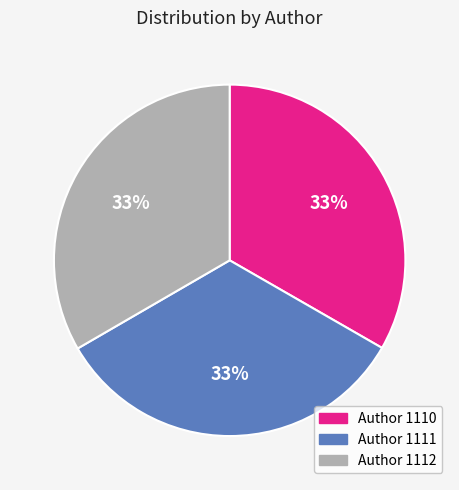

The Author 1111 slice represents 33% of the pie. True or false?

True